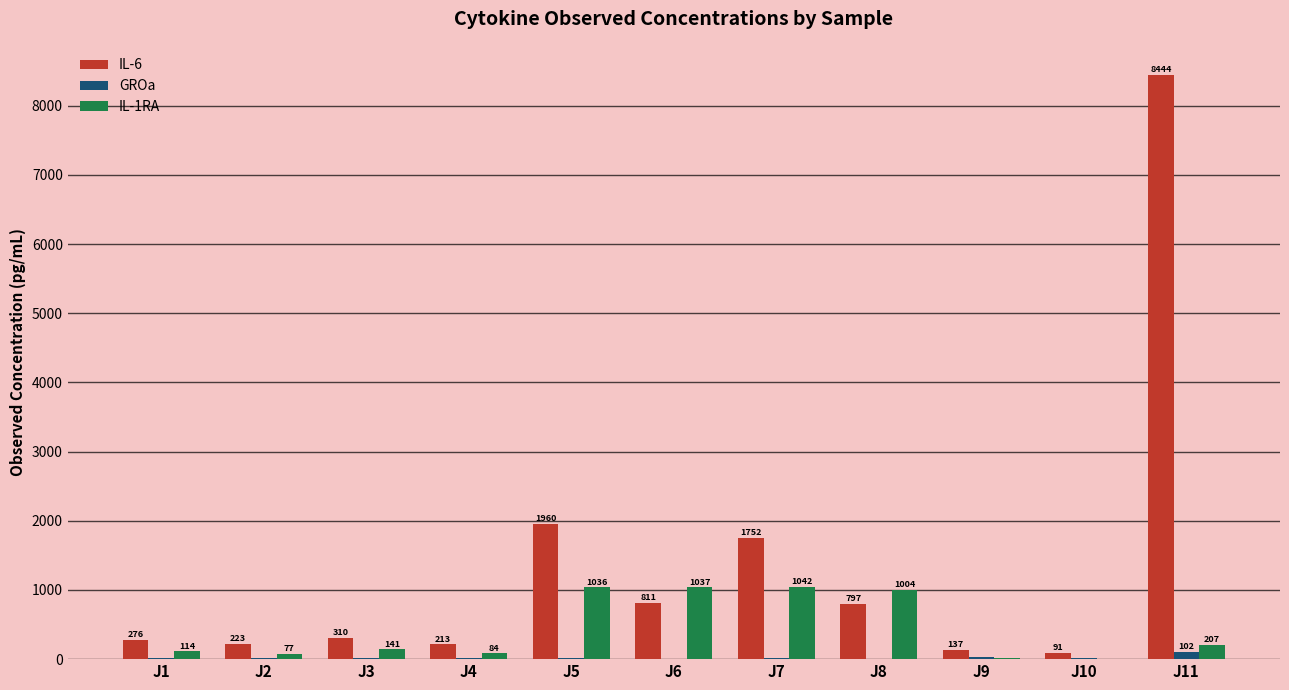

Read the IL-1RA value at J6.

1036.7